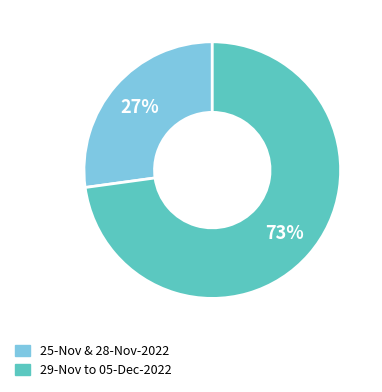

Does any single category account for the majority?

Yes